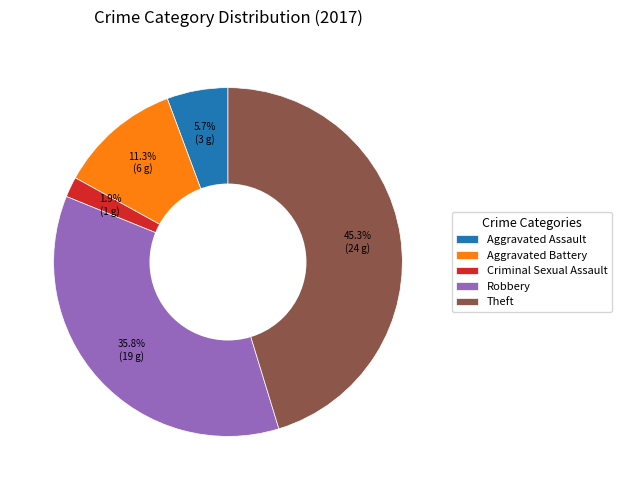

What percentage is NOT represented by Aggravated Battery?

88.7%